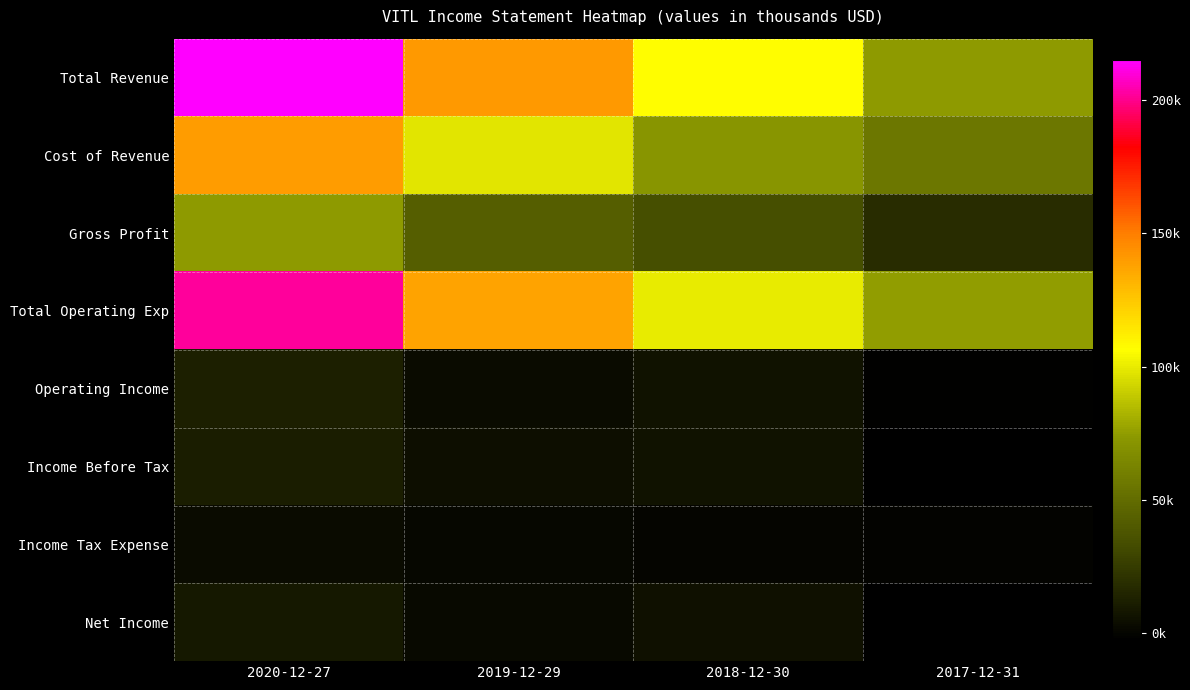

What is the difference between the highest and lowest values at 2017-12-31?

77700